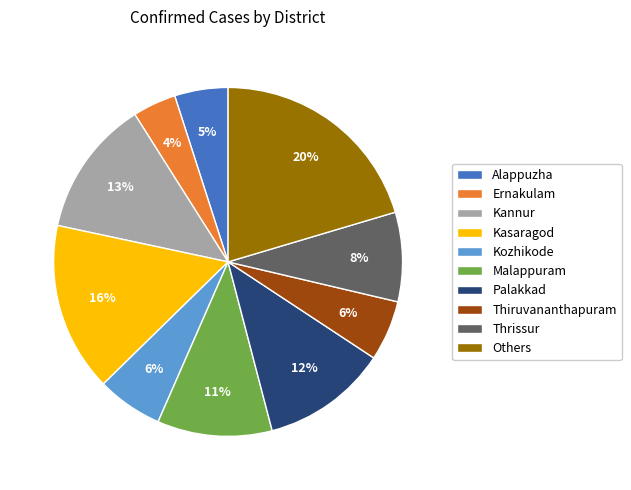

To the nearest percent, what is the average slice percentage?

10%